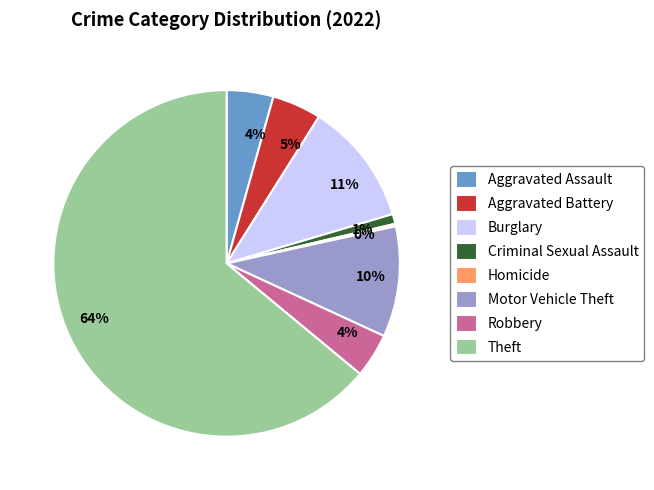

What is the largest slice in the pie chart?

Theft